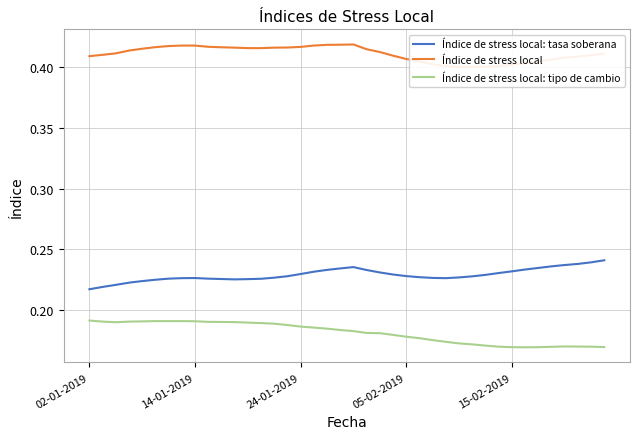

True or false: Índice de stress local: tipo de cambio has a value of 0.3 at 05-02-2019.

False